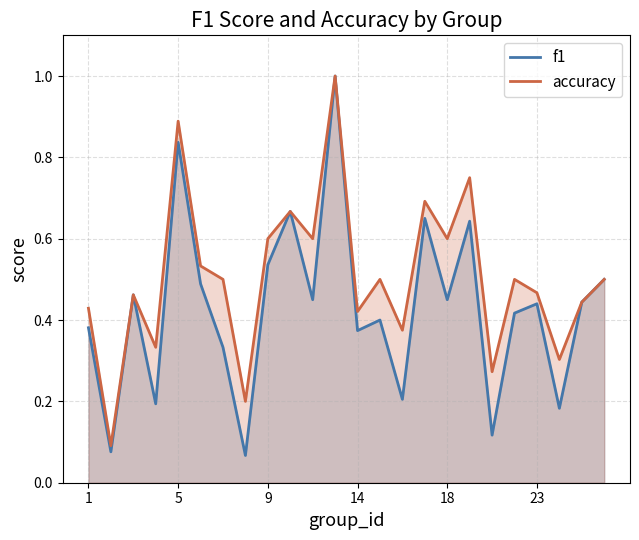

Rank the series by their average value, from lowest to highest.

f1, accuracy